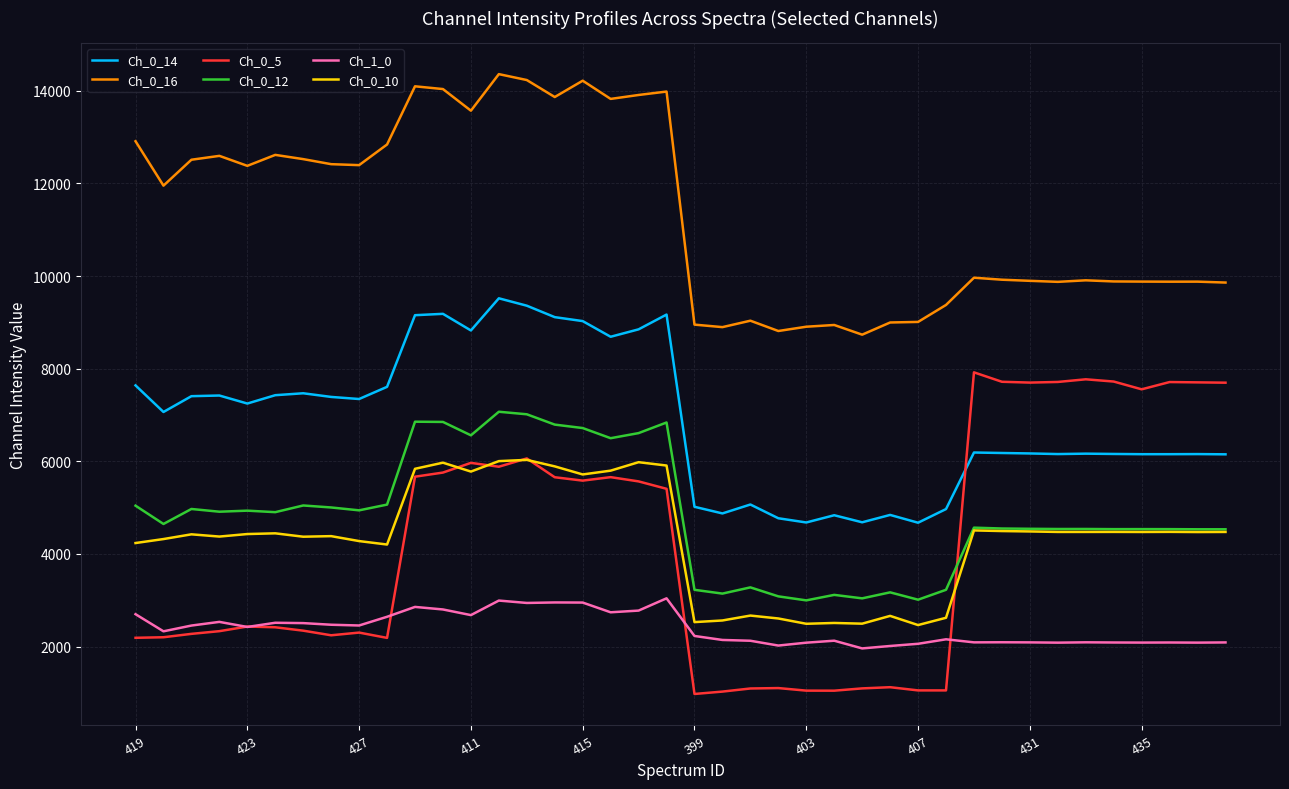

How many times do Ch_0_14 and Ch_0_5 cross each other?

1